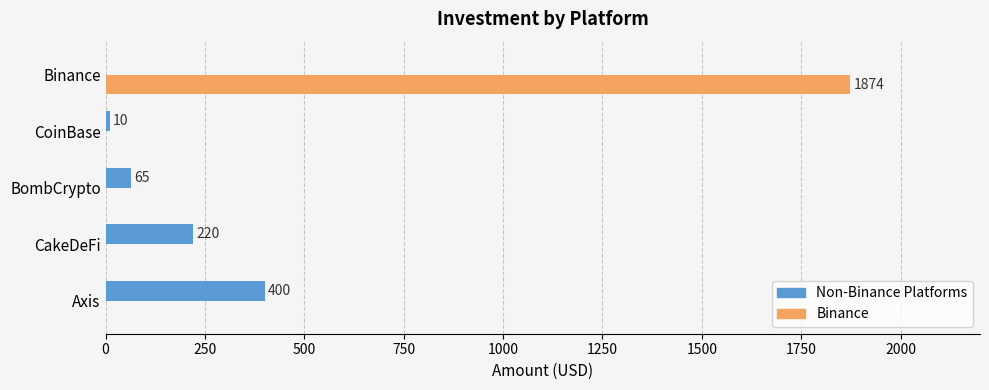

What is the sum of the Non-Binance Platforms values at CakeDeFi and CoinBase?

230